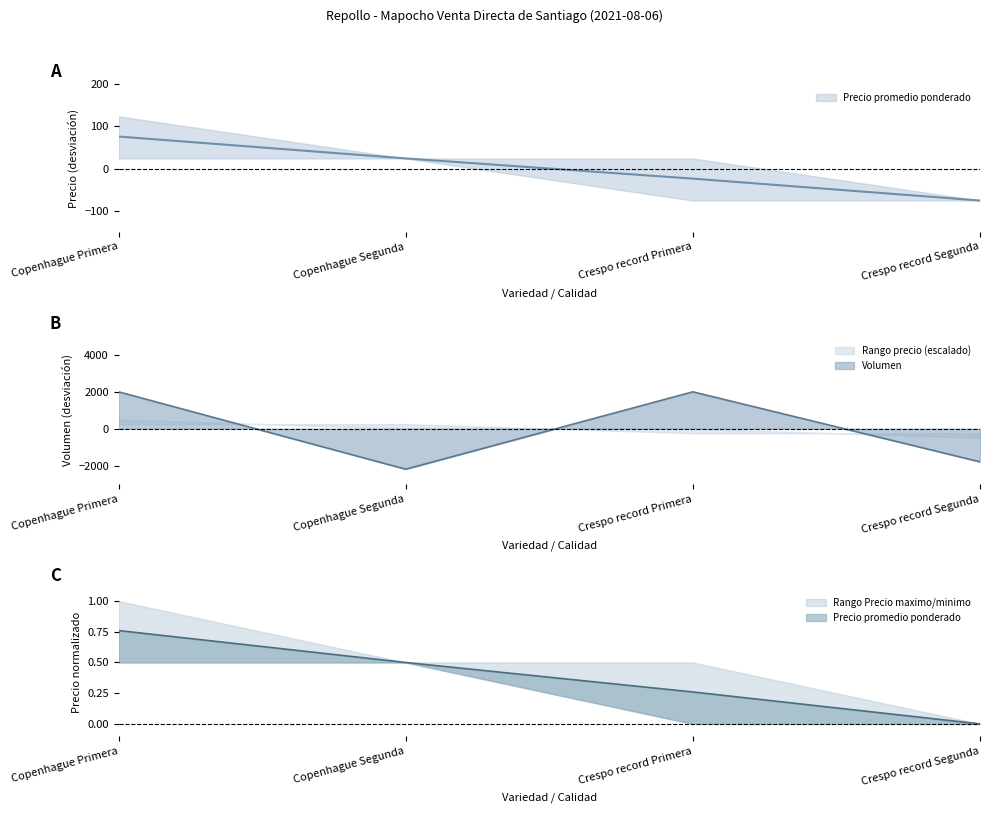

What is the minimum value for Volumen?

-2200